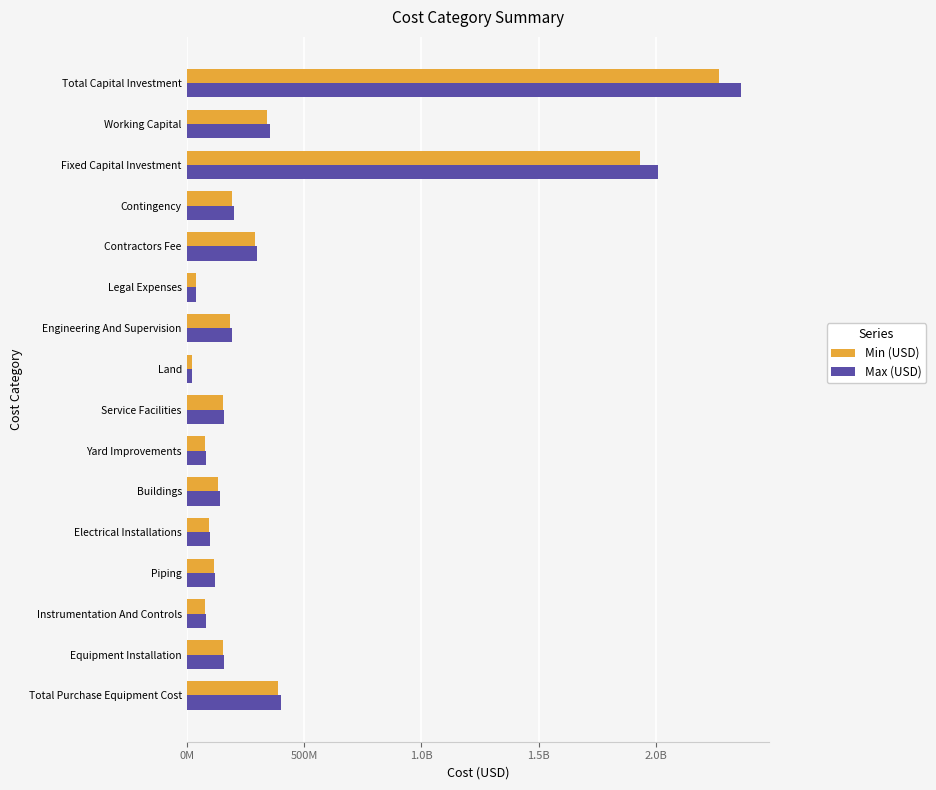

Rank the series by their average value, from highest to lowest.

Max (USD), Min (USD)